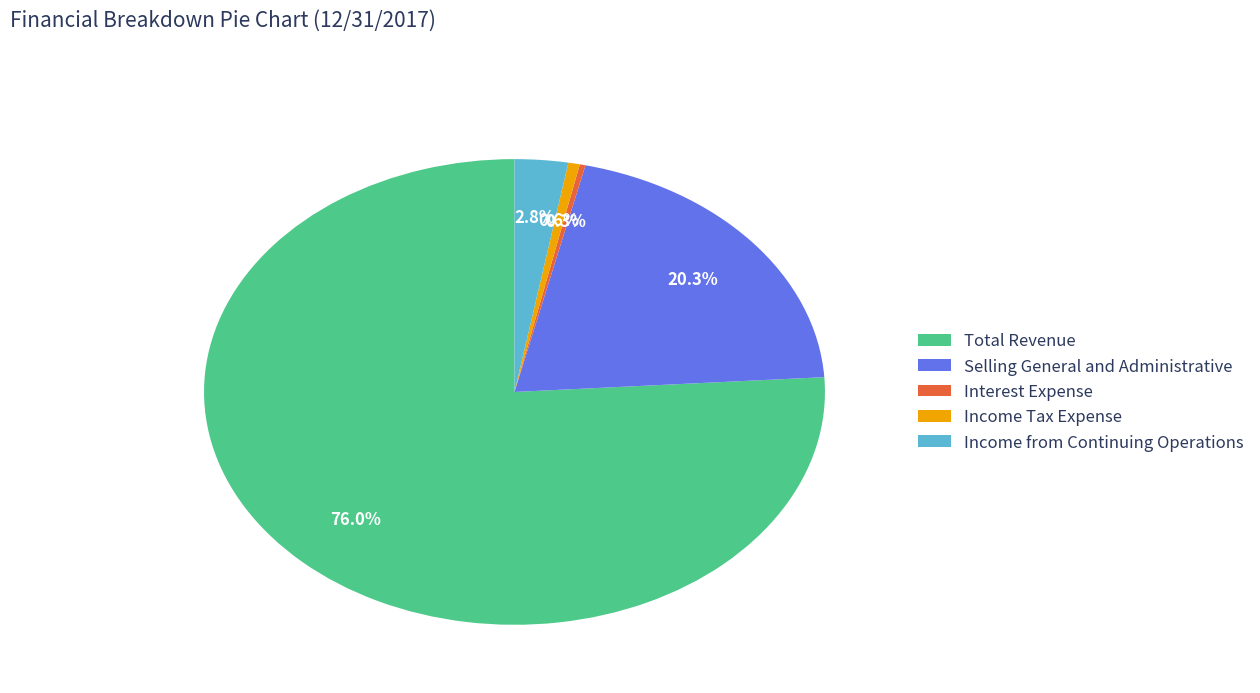

Combined, what portion of the pie is Income Tax Expense and Selling General and Administrative?

20.9%